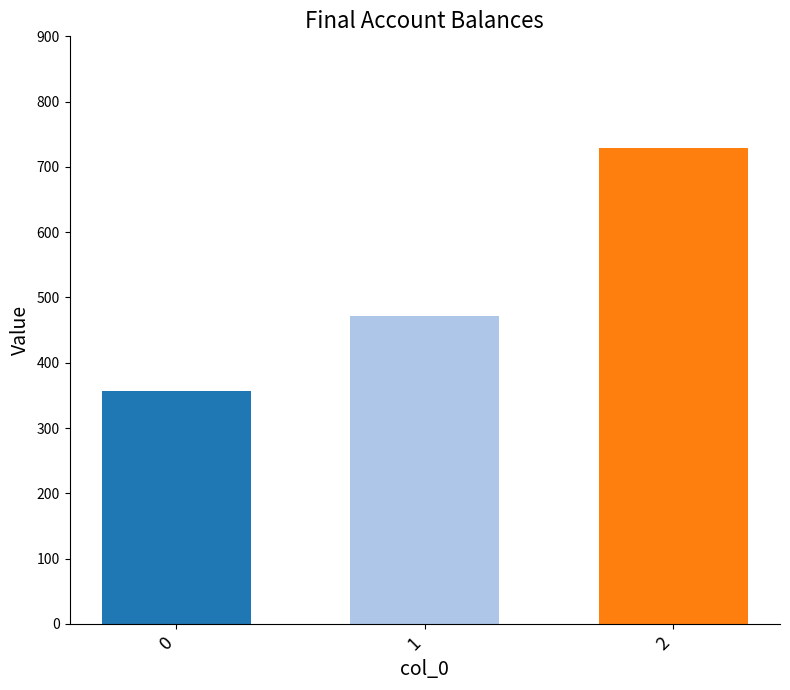

Does the chart contain stacked bars?

No